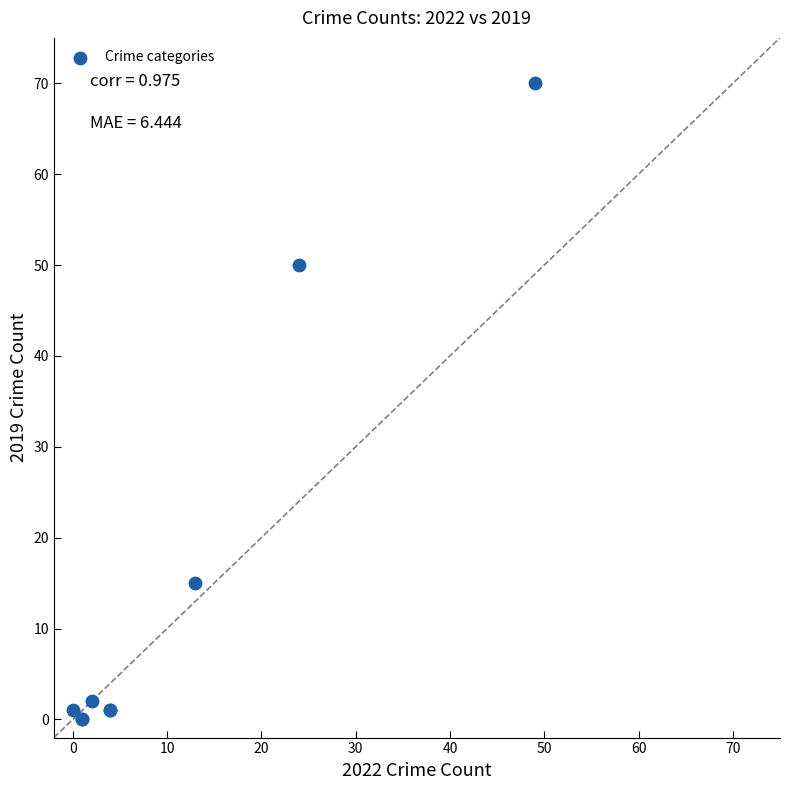

What Y value in the scatter plot is closest to 35?

50